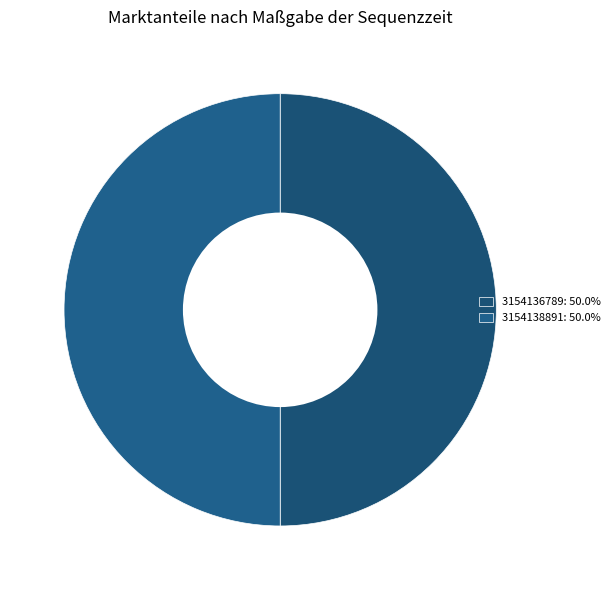

What is the largest slice in the pie chart?

3154138891